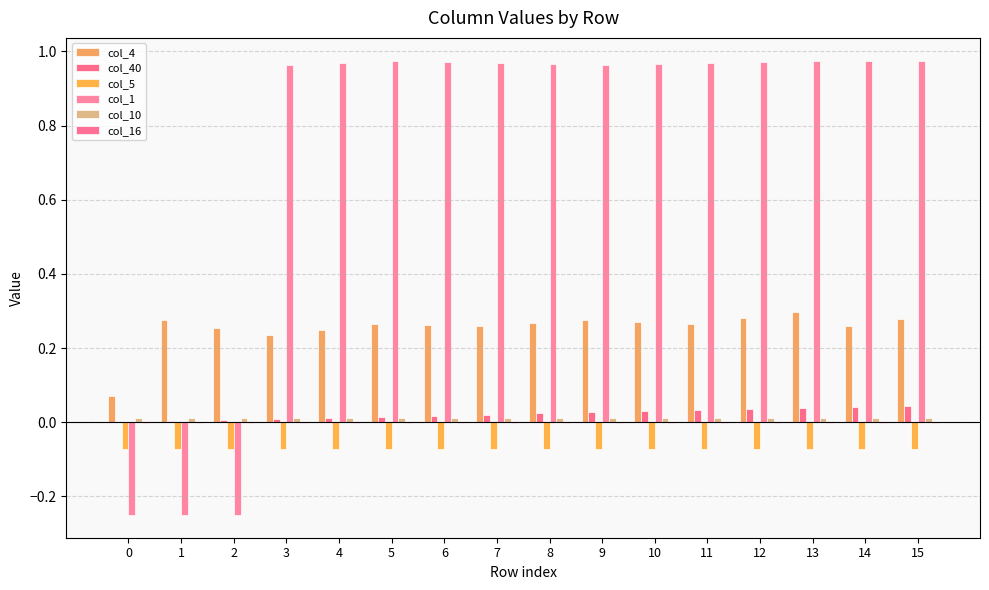

Are the bars horizontal?

No